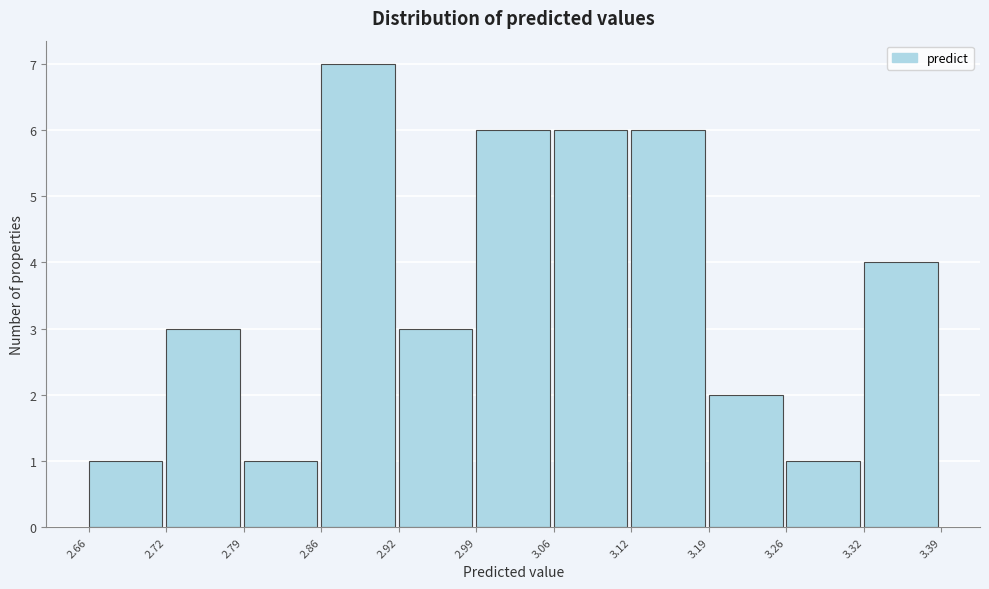

Reading left to right, transcribe this chart: for each bar, give the range it covers on the x-axis and its height. The values are not printed on the chart, so give them approximately, as read against the axis.

2.66 to 2.72: 1
2.72 to 2.79: 3
2.79 to 2.86: 1
2.86 to 2.92: 7
2.92 to 2.99: 3
2.99 to 3.06: 6
3.06 to 3.12: 6
3.12 to 3.19: 6
3.19 to 3.26: 2
3.26 to 3.32: 1
3.32 to 3.39: 4